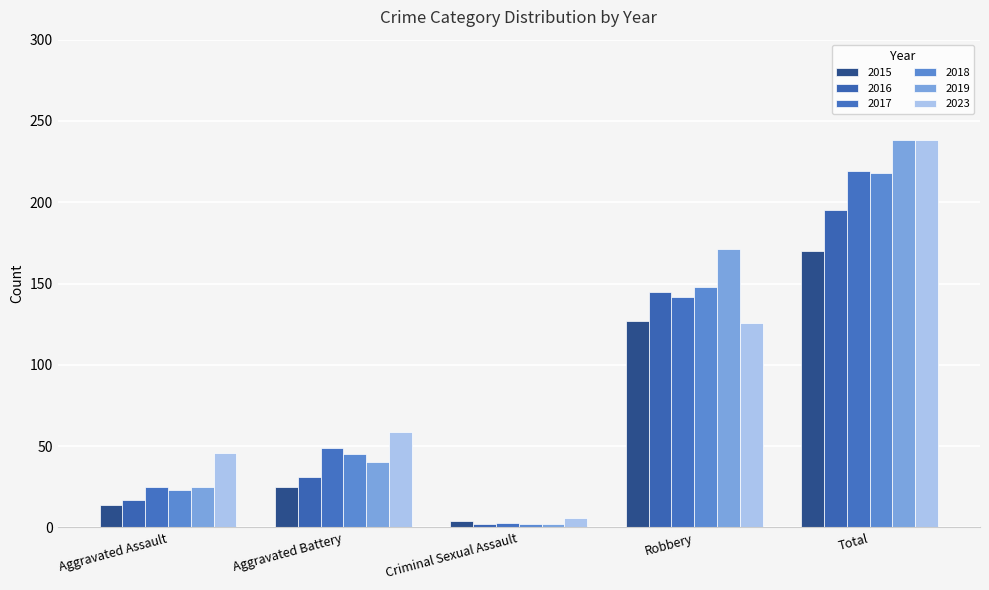

Which series changed the most between Aggravated Assault and Total?

2019